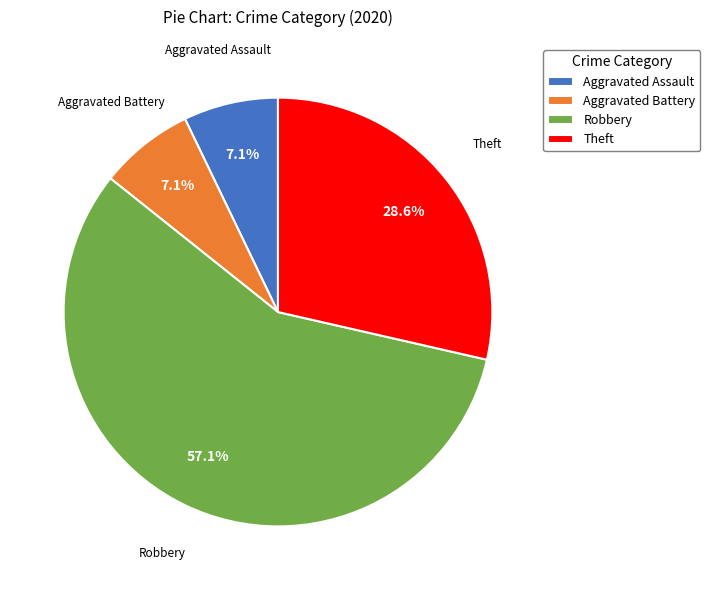

What percentage is the Aggravated Battery slice, to the nearest percent?

7%